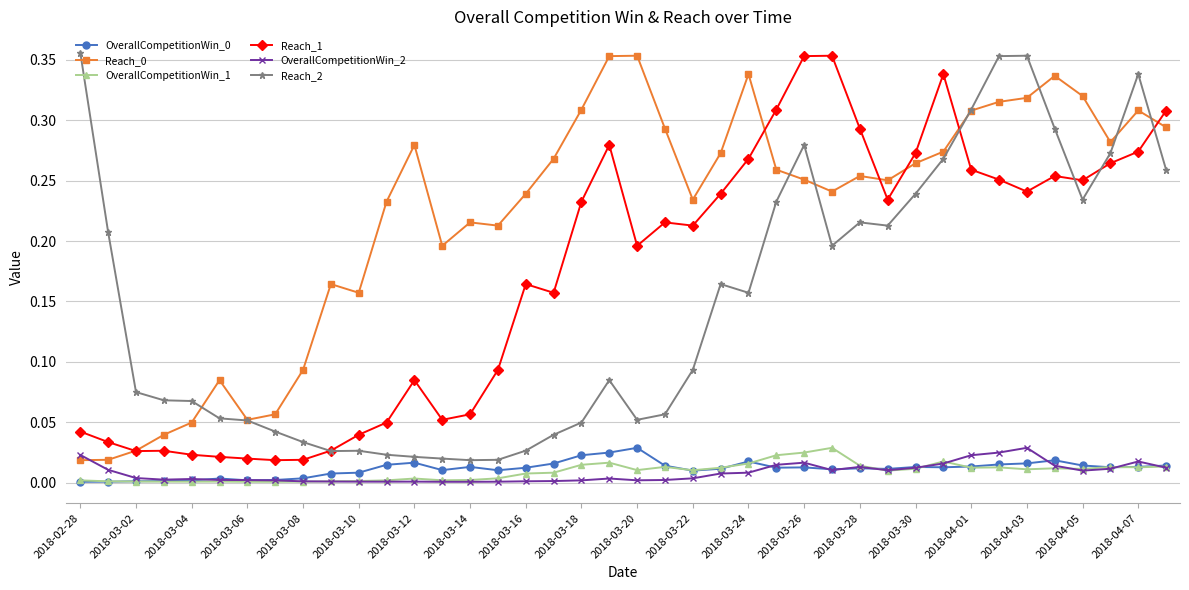

True or false: Reach_1 and OverallCompetitionWin_0 cross at least once.

False